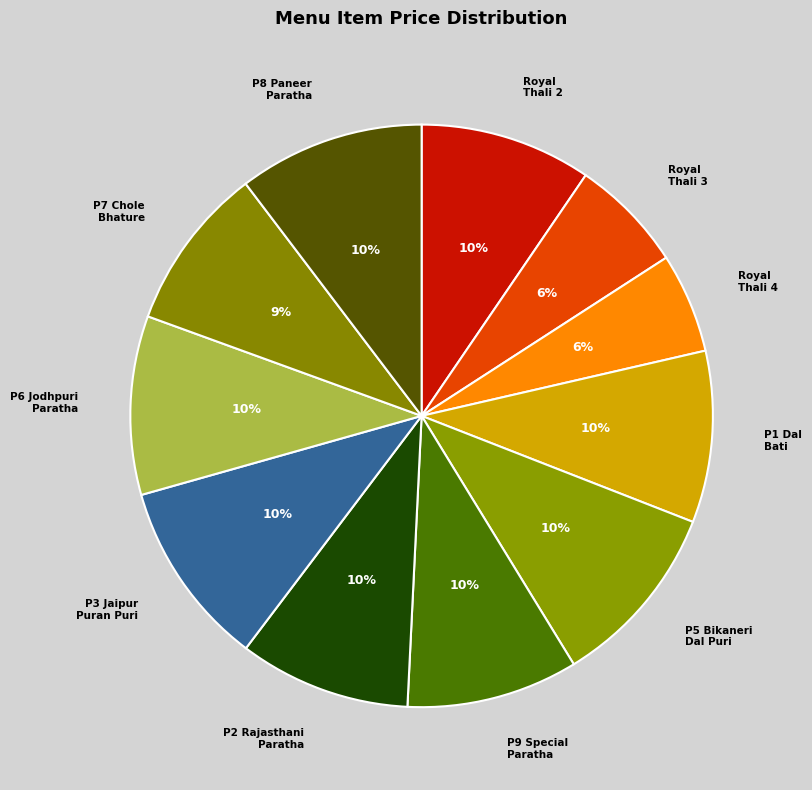

To the nearest percent, what percentage of the pie is Royal Thali 3?

6%